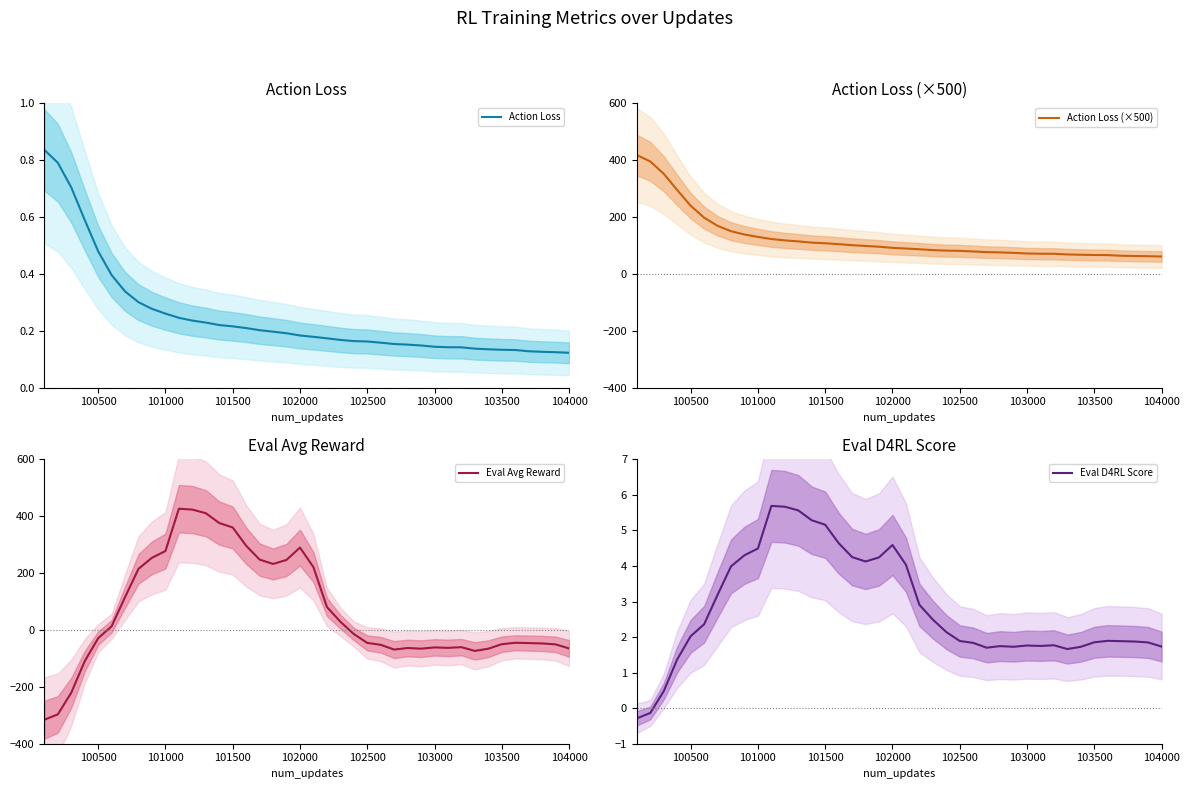

Is this an area chart (filled region under the line)?

No